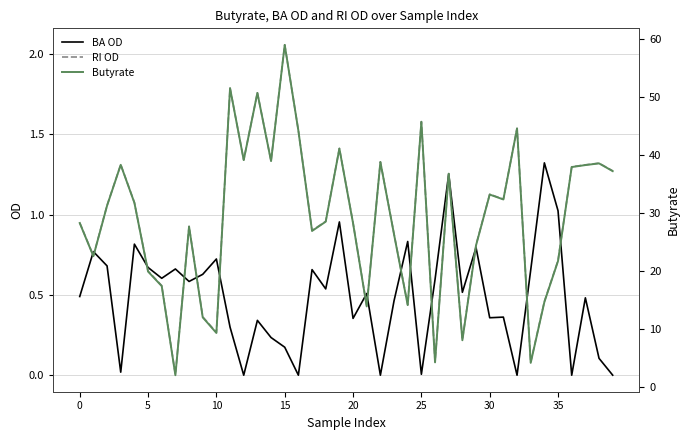

What is the highest value of the Butyrate series?

59.0